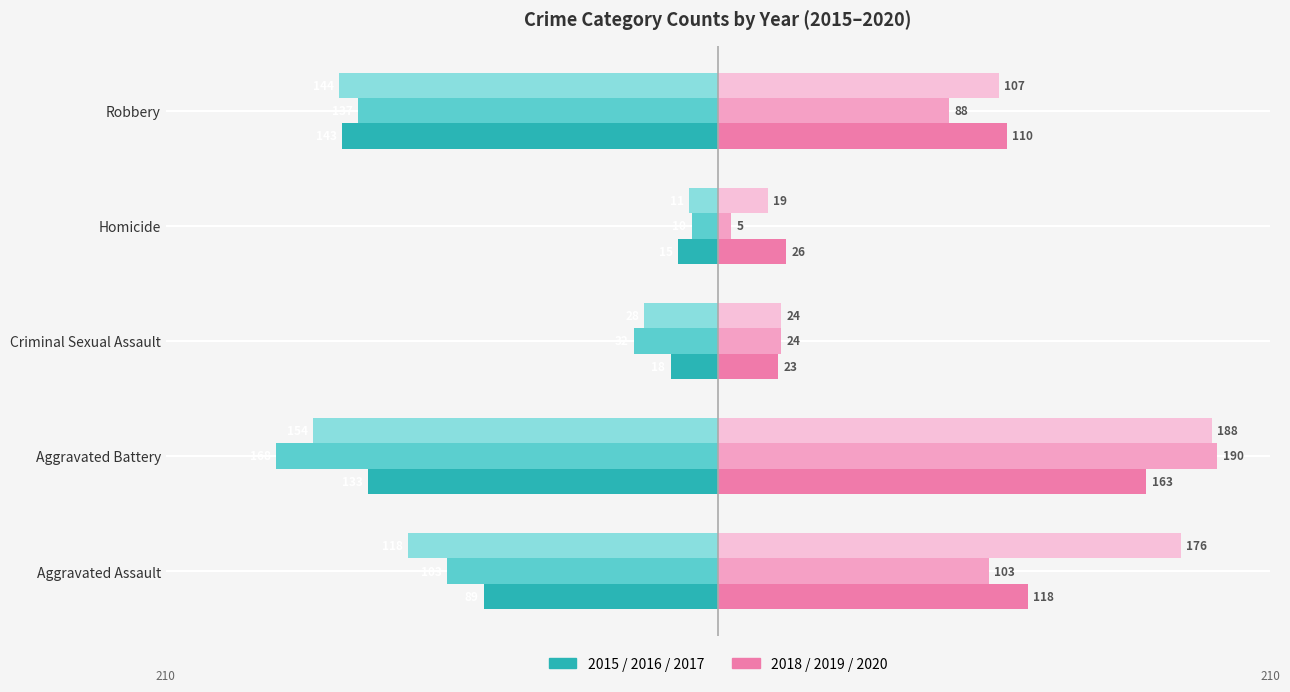

Count the number of categories in the chart.

5